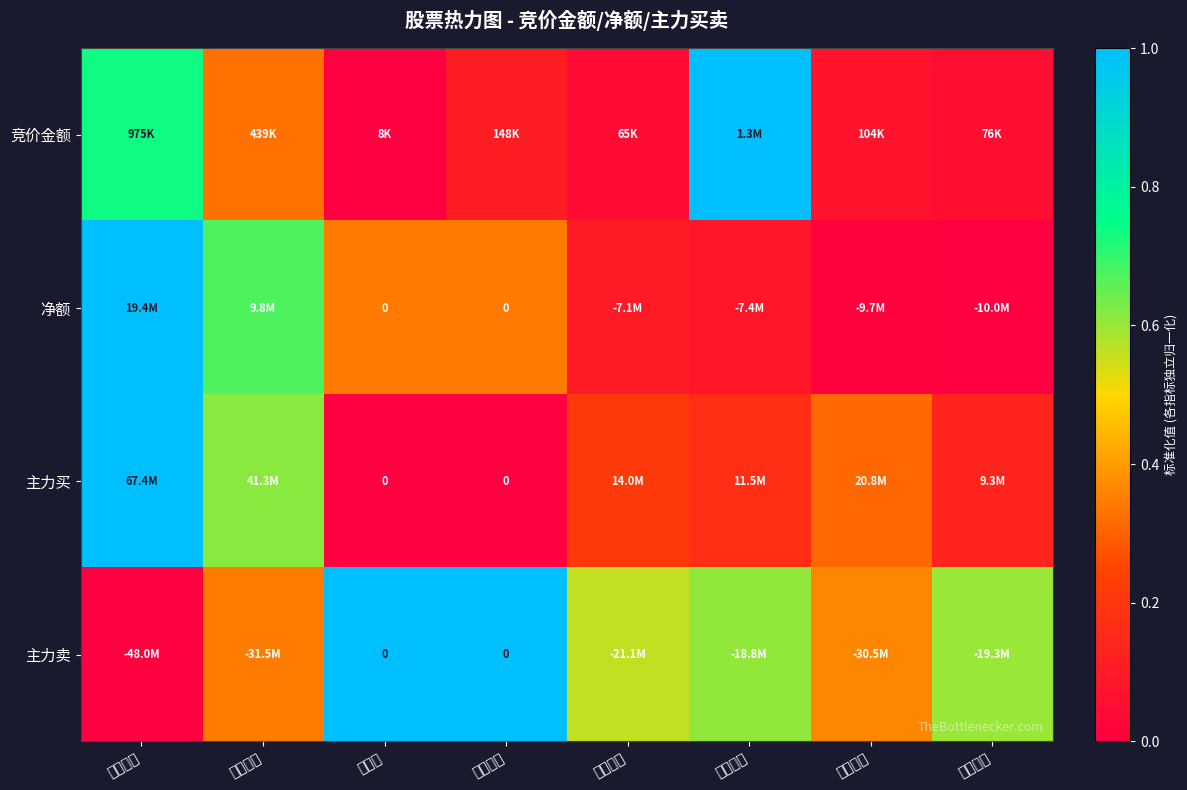

Where is 竞价金额 nearest to the value 0?

中触媒